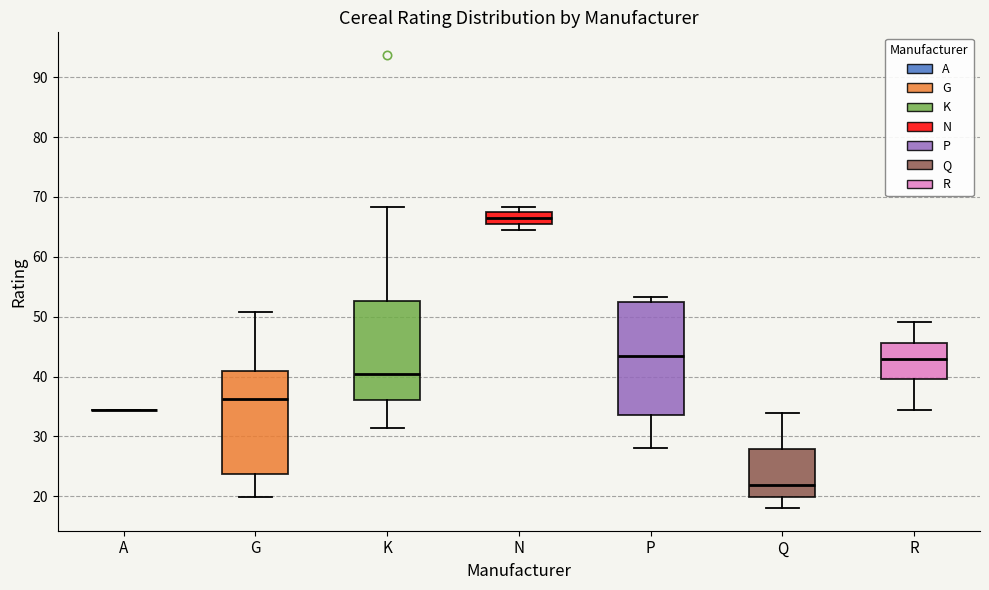

Reading left to right, transcribe this box plot: for each box, give where its median line is, the range the box spans, and where its two whiskers end, as read against the y-axis. The values are not printed on the chart, so give them approximately, as read against the axis.

A: box collapsed to a line at 34, whiskers 34 to 34
G: median 36, box 24 to 41, whiskers 20 to 51
K: median 40, box 36 to 53, whiskers 31 to 68
N: median 66 (inside the box), box 66 to 67, whiskers 65 to 68
P: median 43, box 34 to 52, whiskers 28 to 53
Q: median 22, box 20 to 28, whiskers 18 to 34
R: median 43, box 40 to 46, whiskers 34 to 49